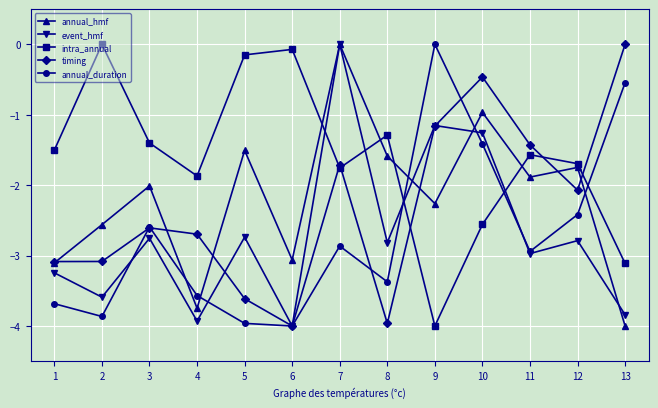

How many data points does each series have?

13